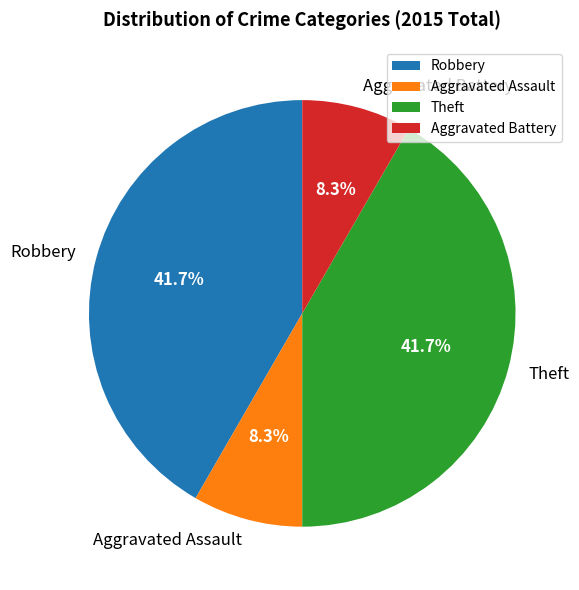

Approximately how many times larger is the value at Robbery compared to Aggravated Battery?

5.0